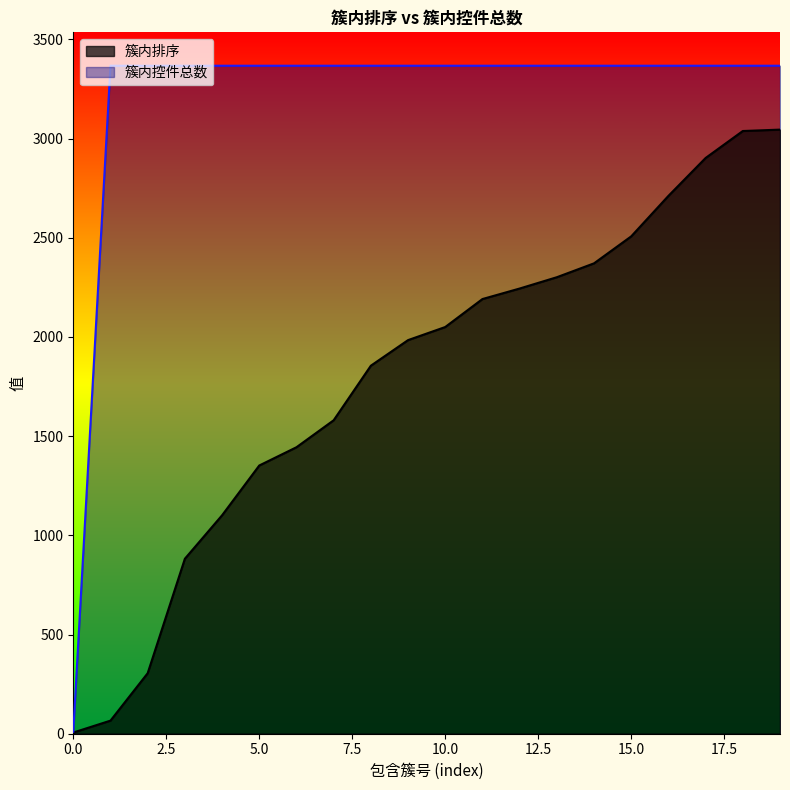

Rank the series by their maximum value, from highest to lowest.

簇内控件总数, 簇内排序